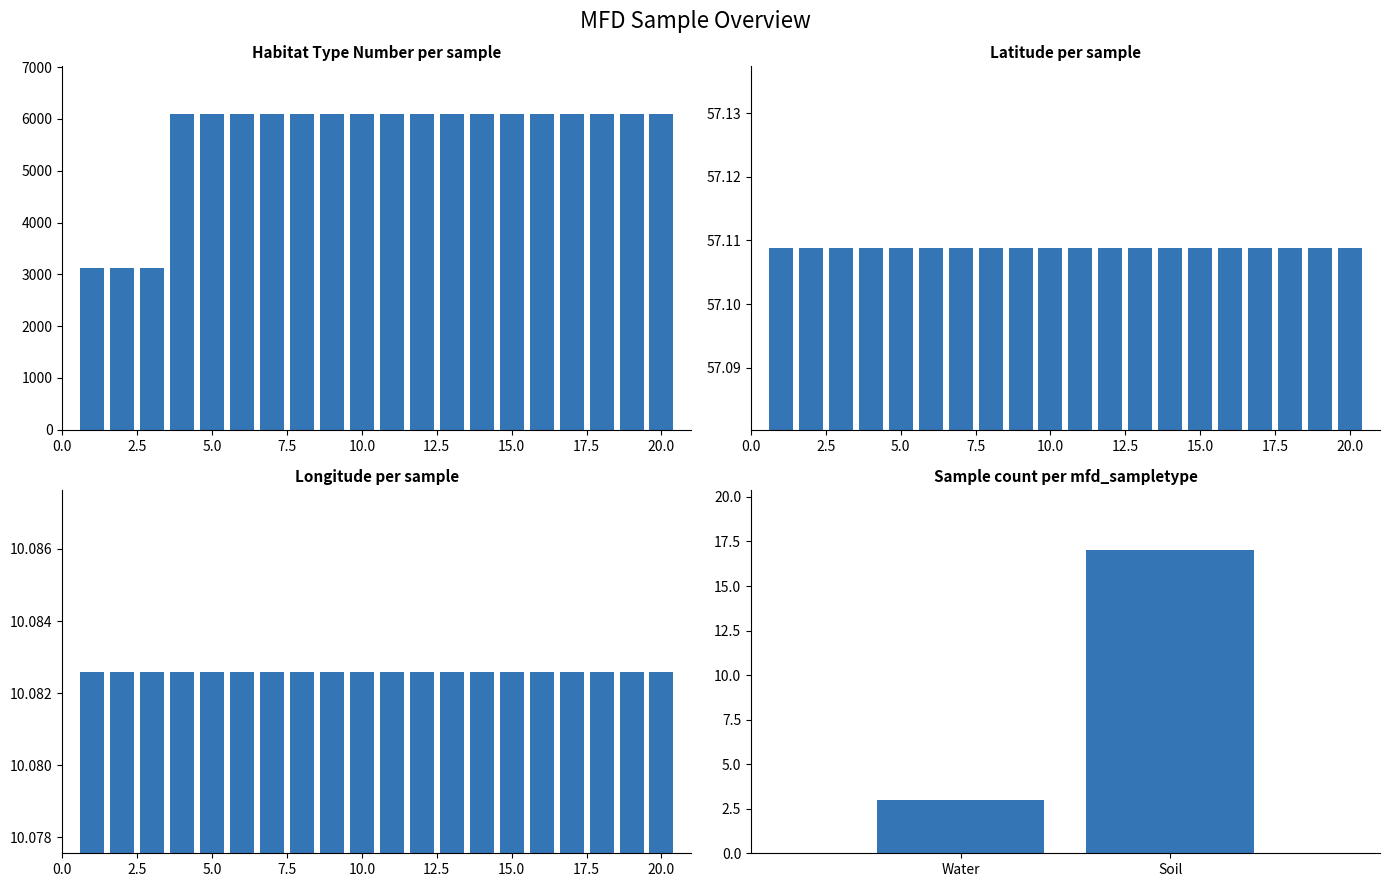

What is the sum of all longitude values?

201.7